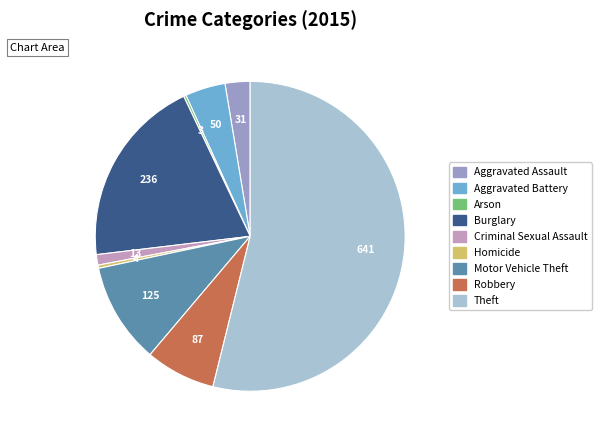

The Theft slice represents 54% of the pie. True or false?

True